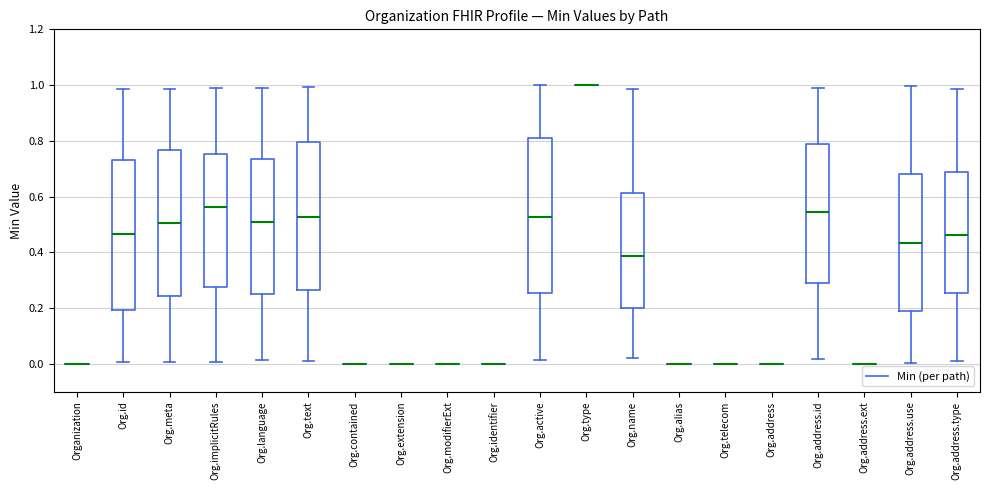

Where does the upper whisker of the box for Org.text end on the y-axis? The values are not printed on the chart, so give them approximately, as read against the axis.

1.00